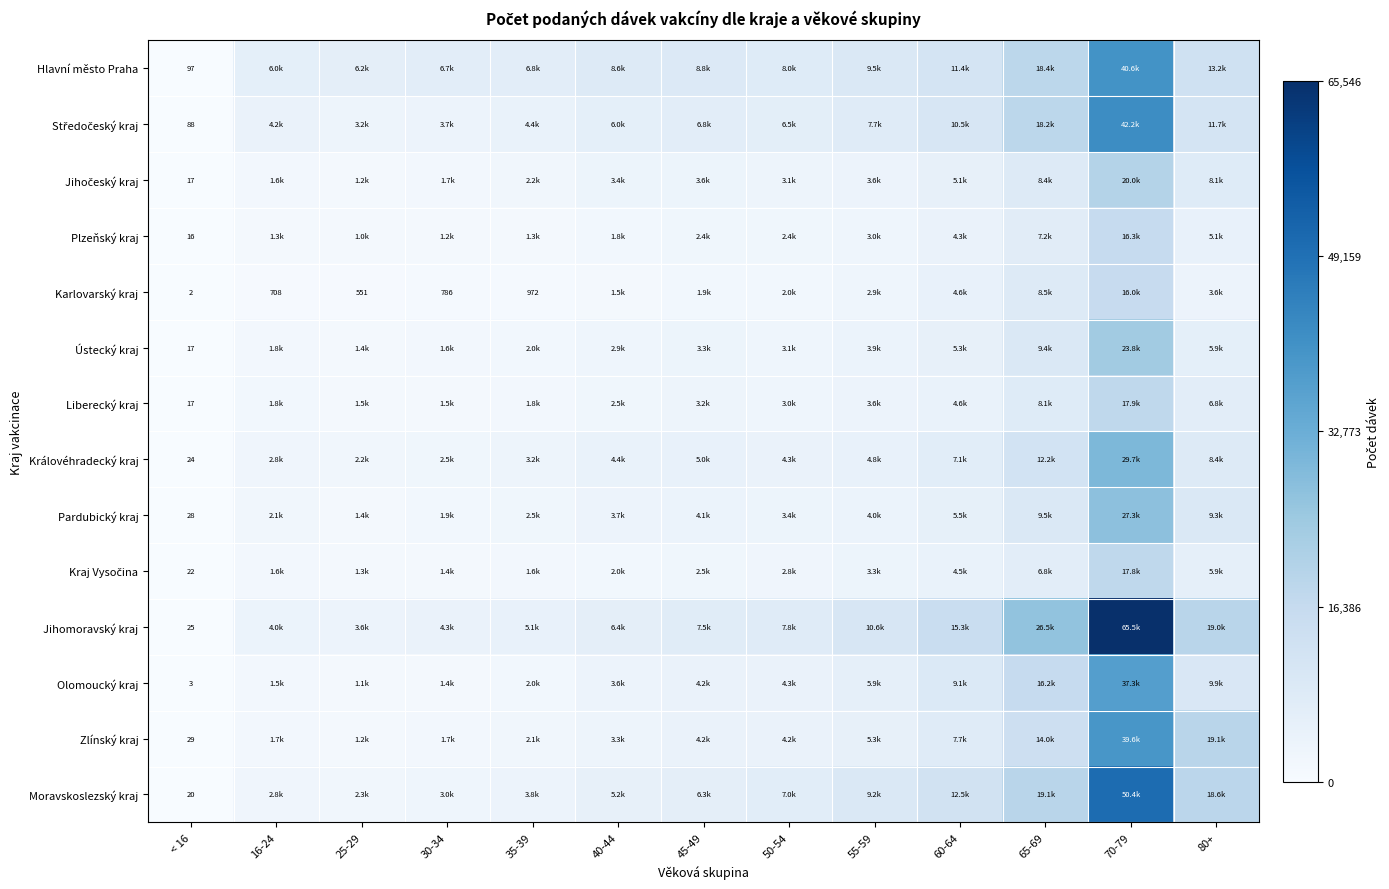

The Pardubický kraj series shows 0.0 at 30-34. True or false?

False